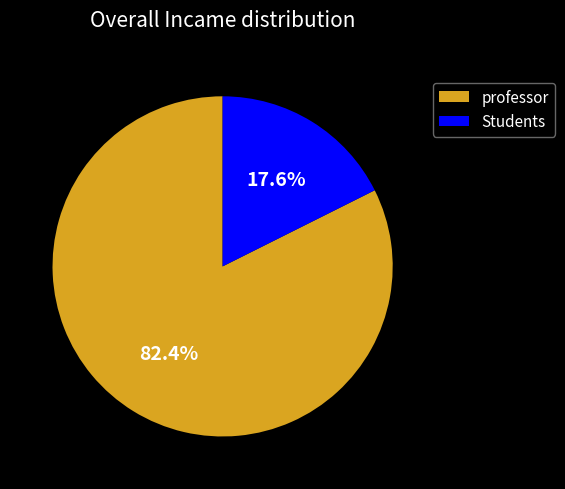

Which slice is the smallest?

Students